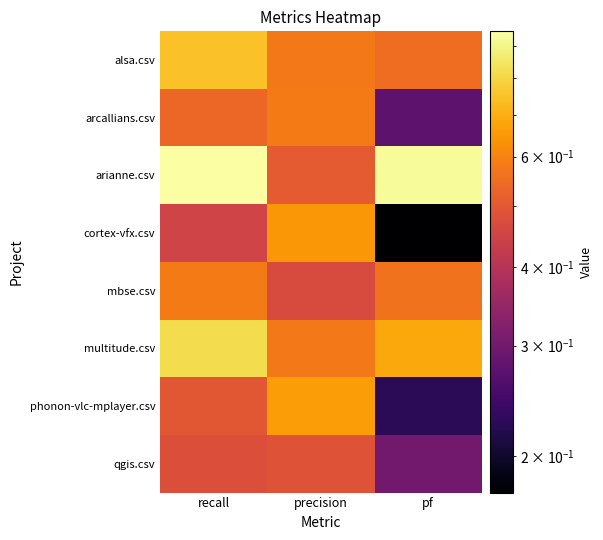

Which has a higher value, recall or precision?

recall